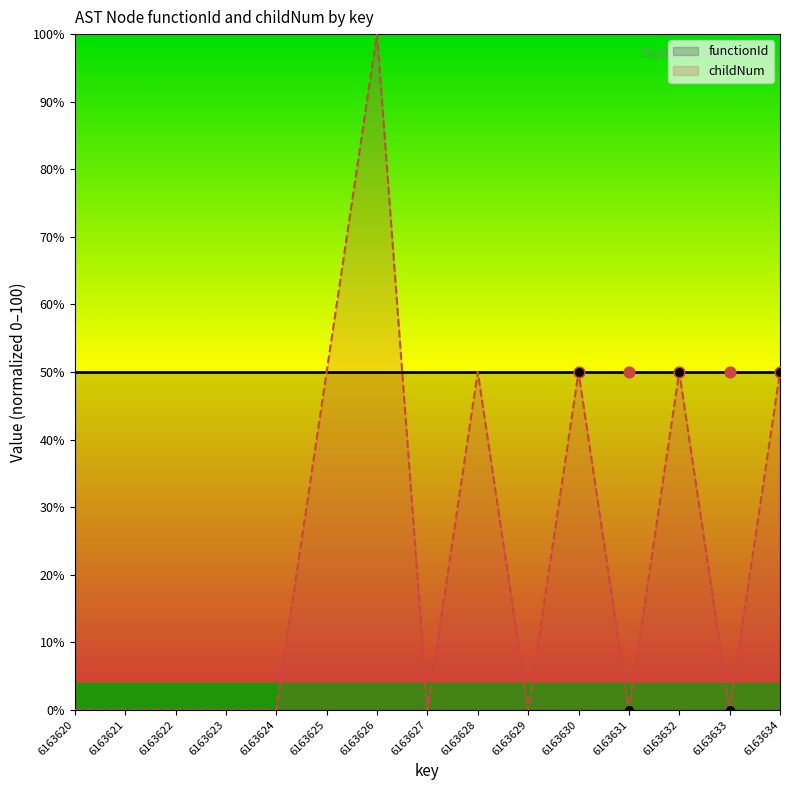

Between 6163623 and 6163630, which is larger?

6163630